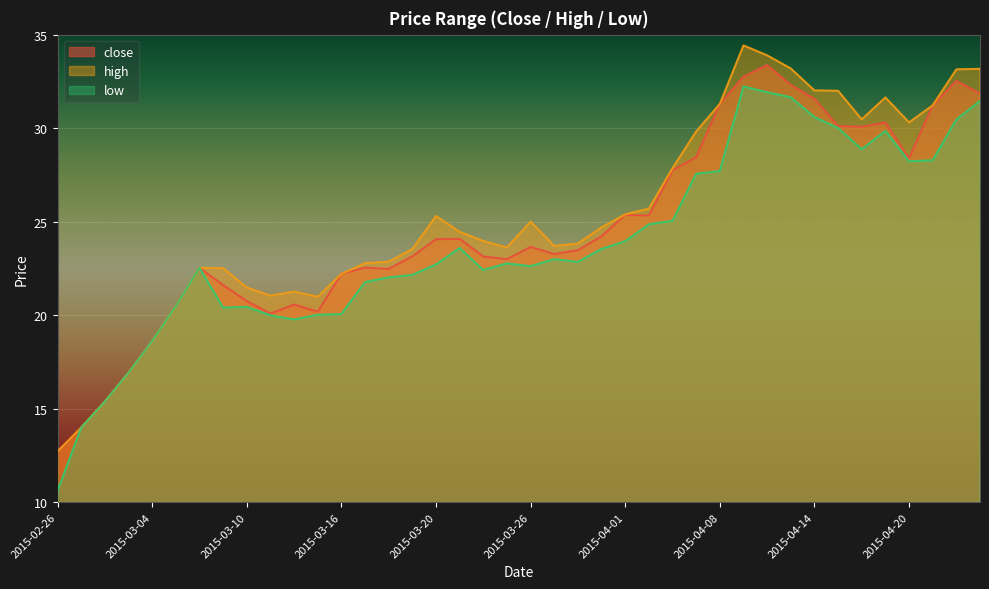

True or false: high has a value of 21.0 at 2015-03-13.

True